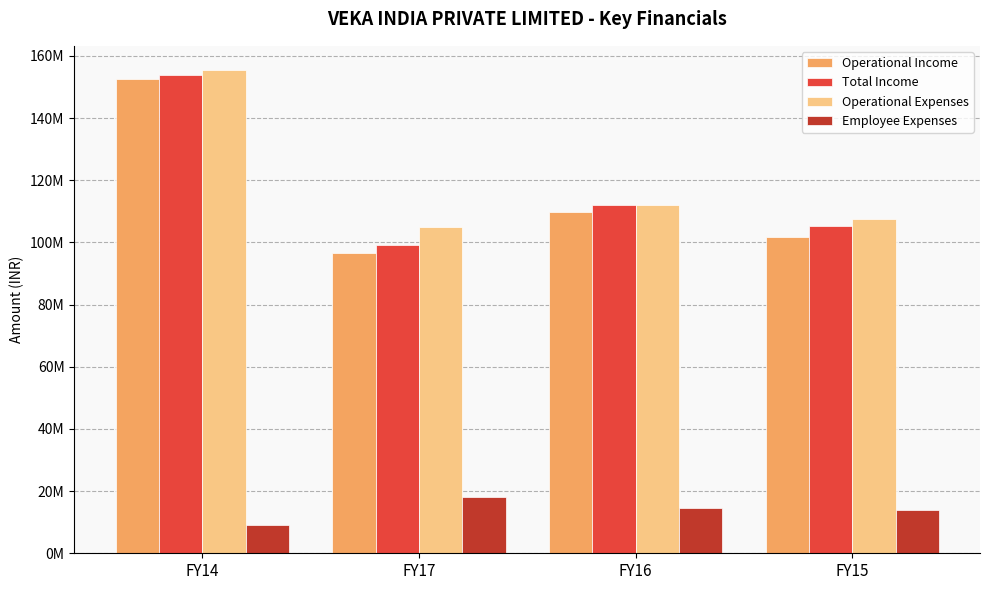

What are all the series names shown in the legend?

Operational Income, Total Income, Operational Expenses, Employee Expenses